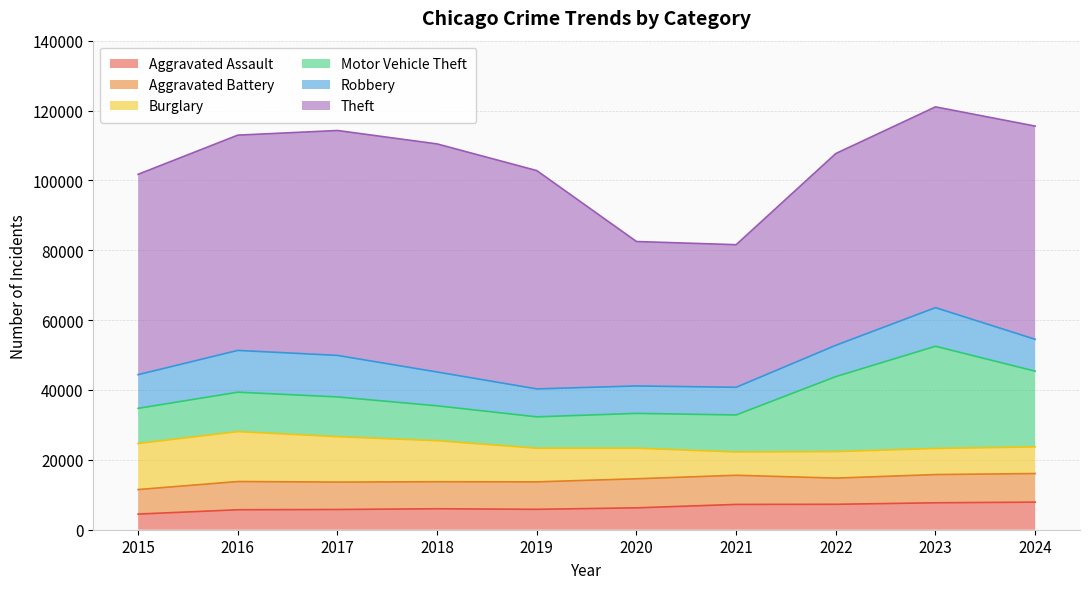

Rank the series by their maximum value, from highest to lowest.

Theft, Motor Vehicle Theft, Burglary, Robbery, Aggravated Battery, Aggravated Assault